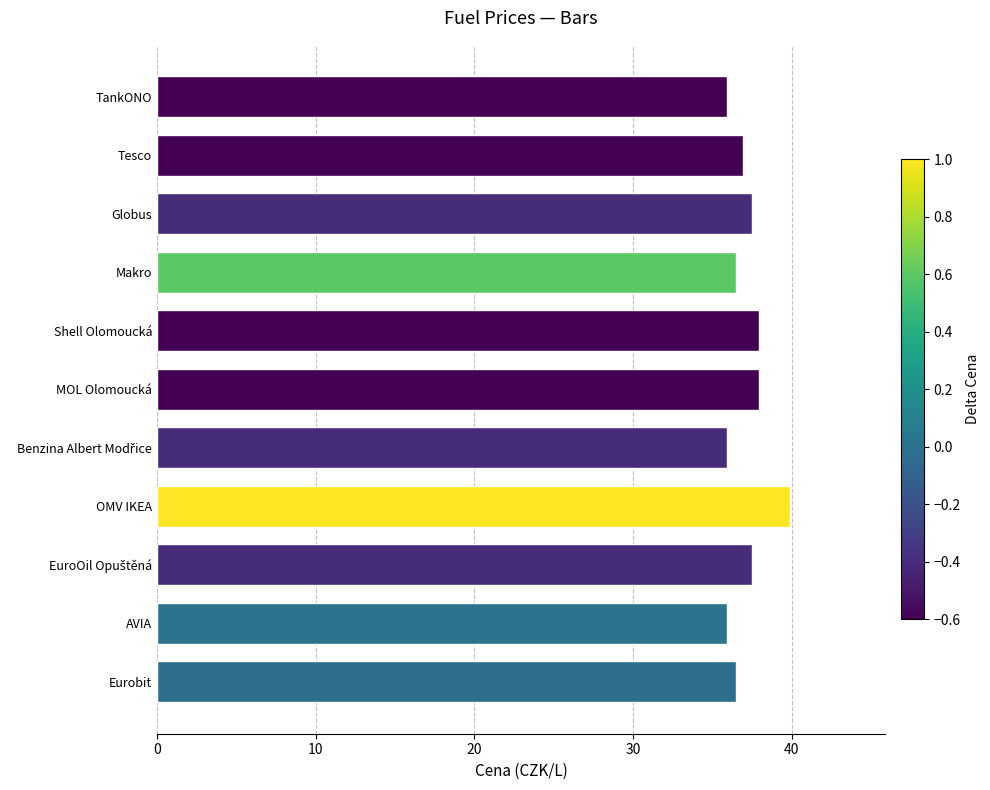

Between Tesco and OMV IKEA, which is larger?

OMV IKEA